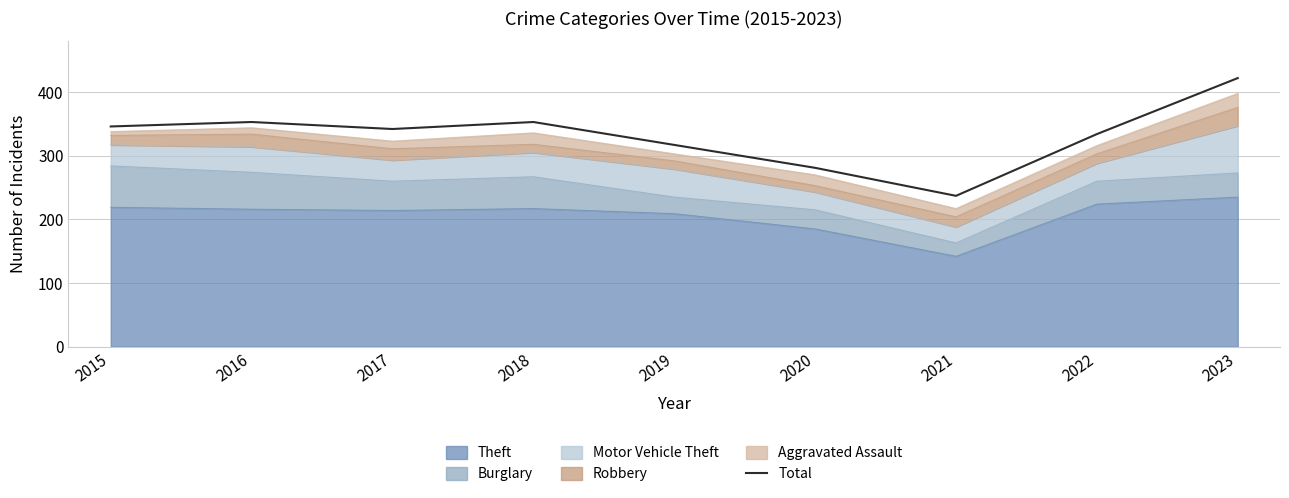

Reading left to right, what are all the values shown in this chart?

2015=346	2016=353	2017=342	2018=353	2019=317	2020=281	2021=237	2022=334	2023=422